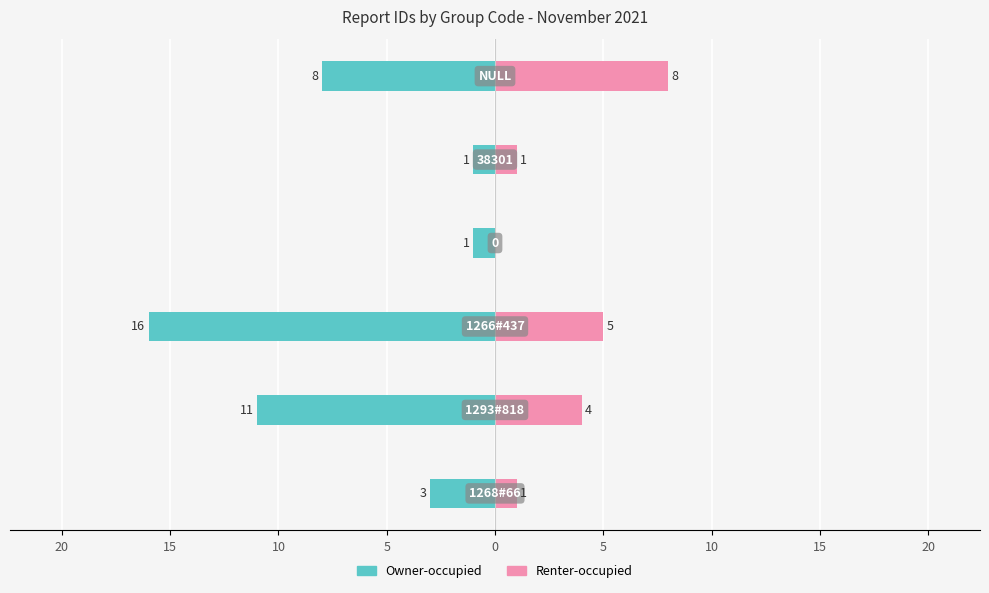

Reading right to left, what are all the values shown in this chart?

Owner-occupied: 0=-8	5=-1	10=-1	15=-16	20=-11	25=-3
Renter-occupied: 0=8	5=1	10=0	15=5	20=4	25=1